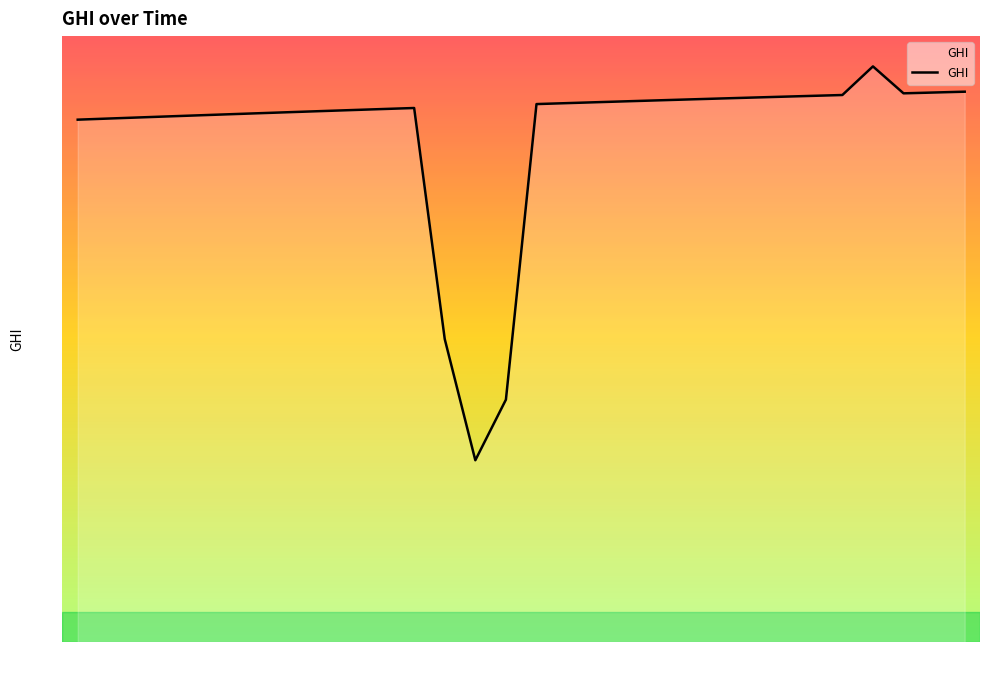

How many lines are shown in the chart?

1